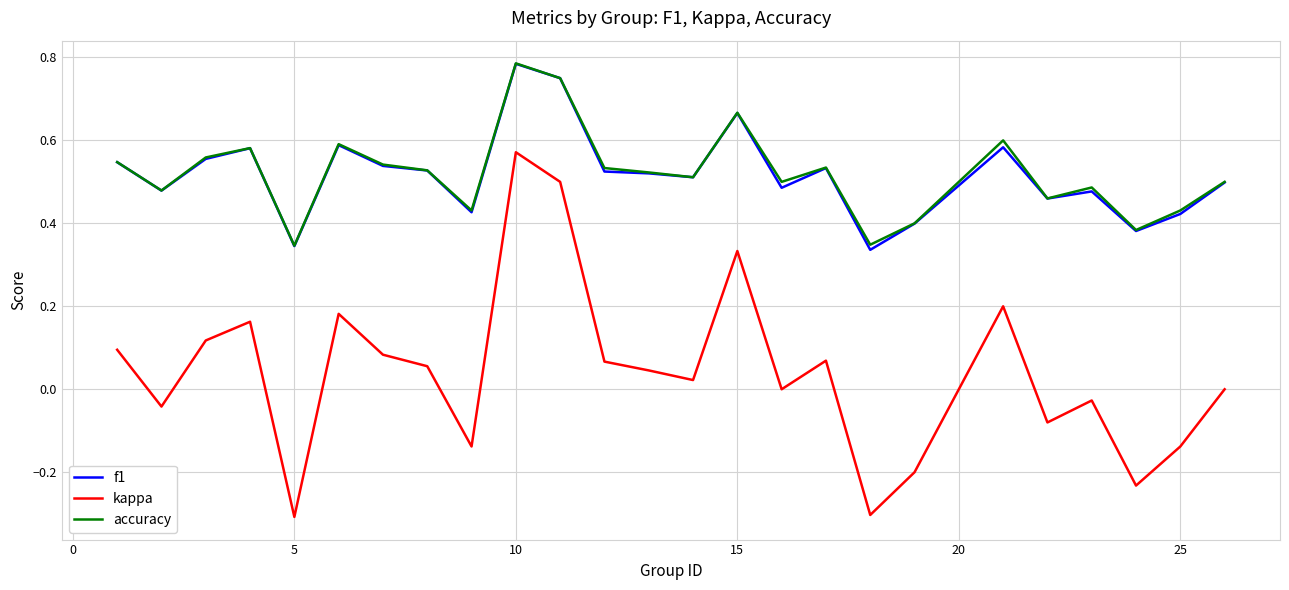

Does the chart display data point markers on the line(s)?

No